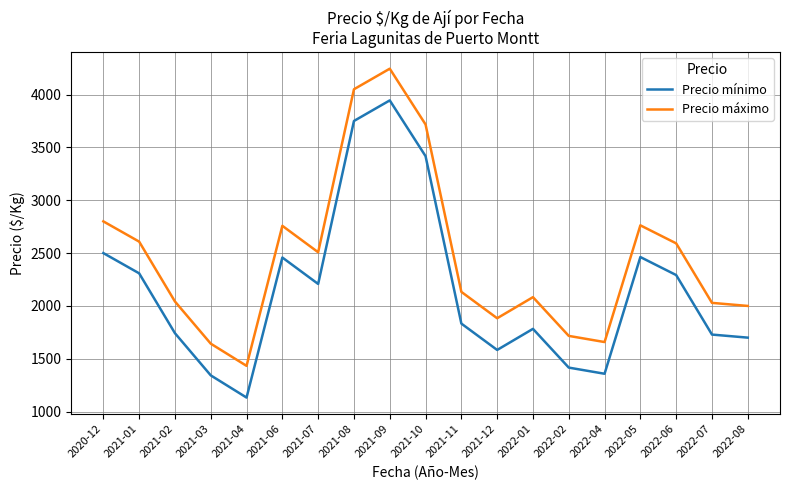

Which label corresponds to the largest value in the chart?

2021-09